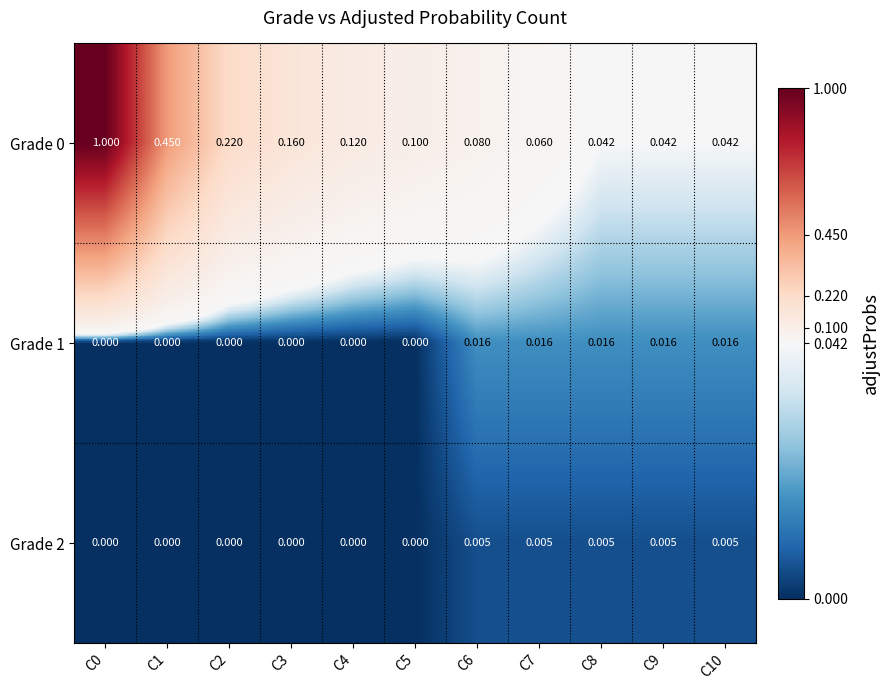

Is the value of Grade 1 at C5 greater than the value of Grade 2 at C7?

No